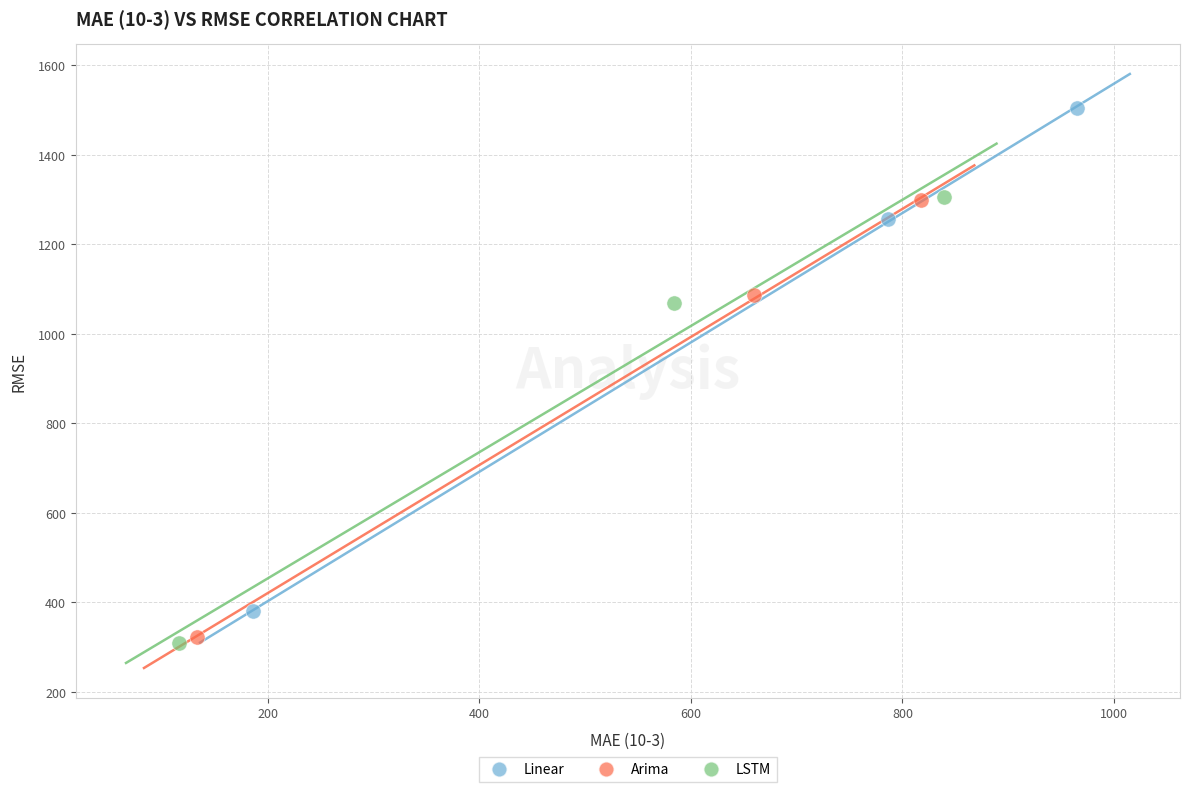

Which series reaches the maximum Y coordinate?

Linear